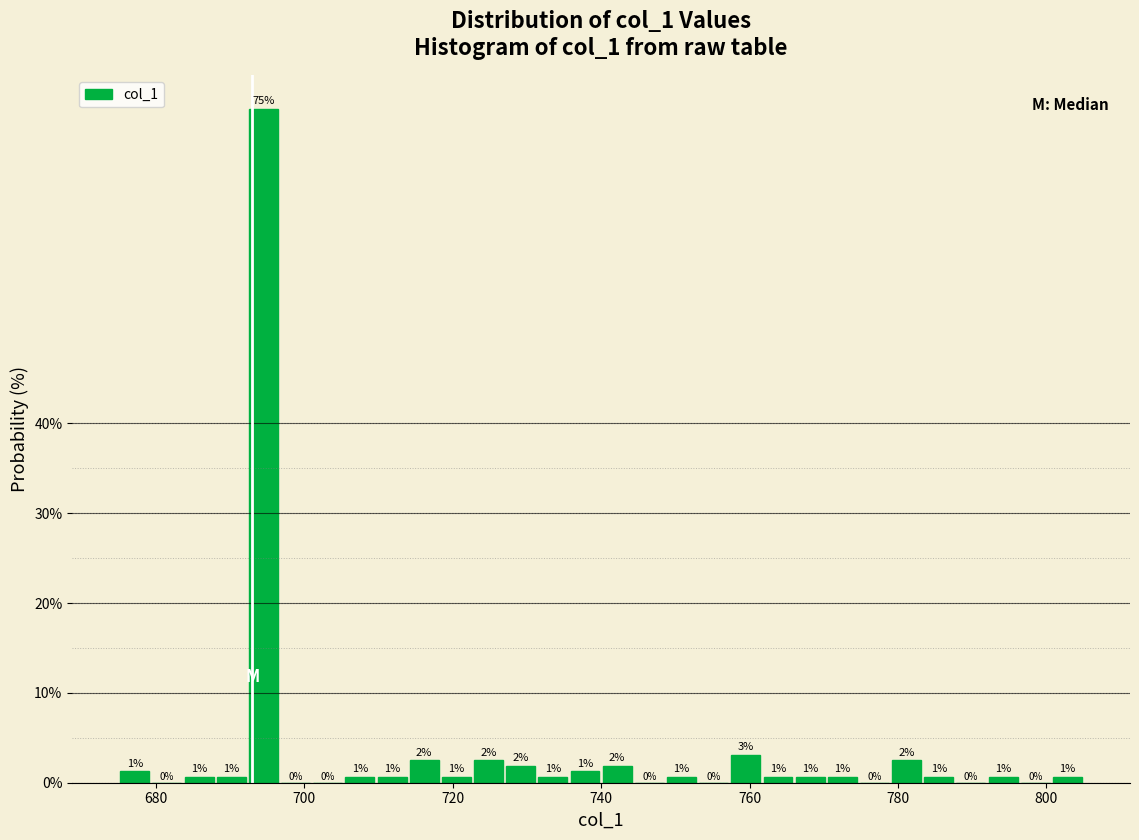

Read against the x-axis, roughly where is the centre of the tallest bar?

694